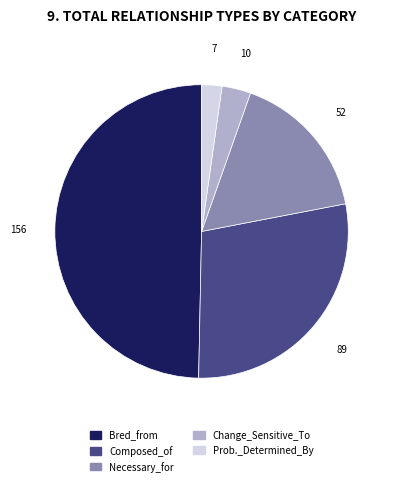

Does Necessary_for represent more than half of the total?

No